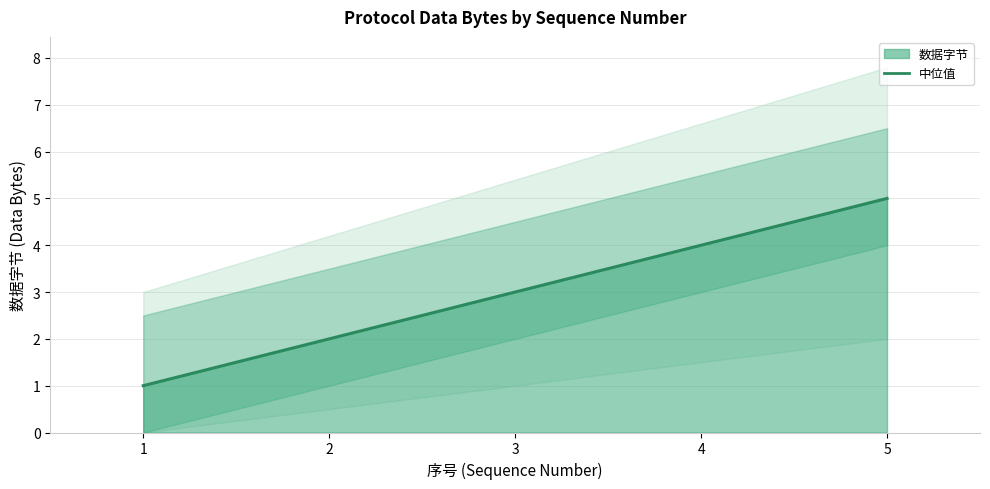

What is the average value?

3